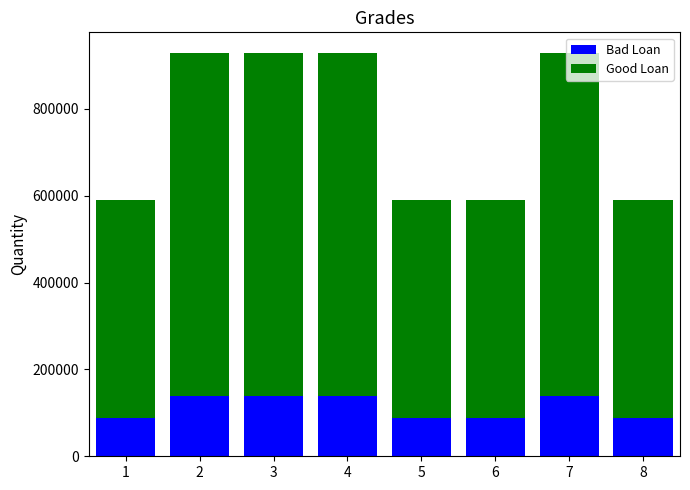

What is the total value across all series at 5?

590146